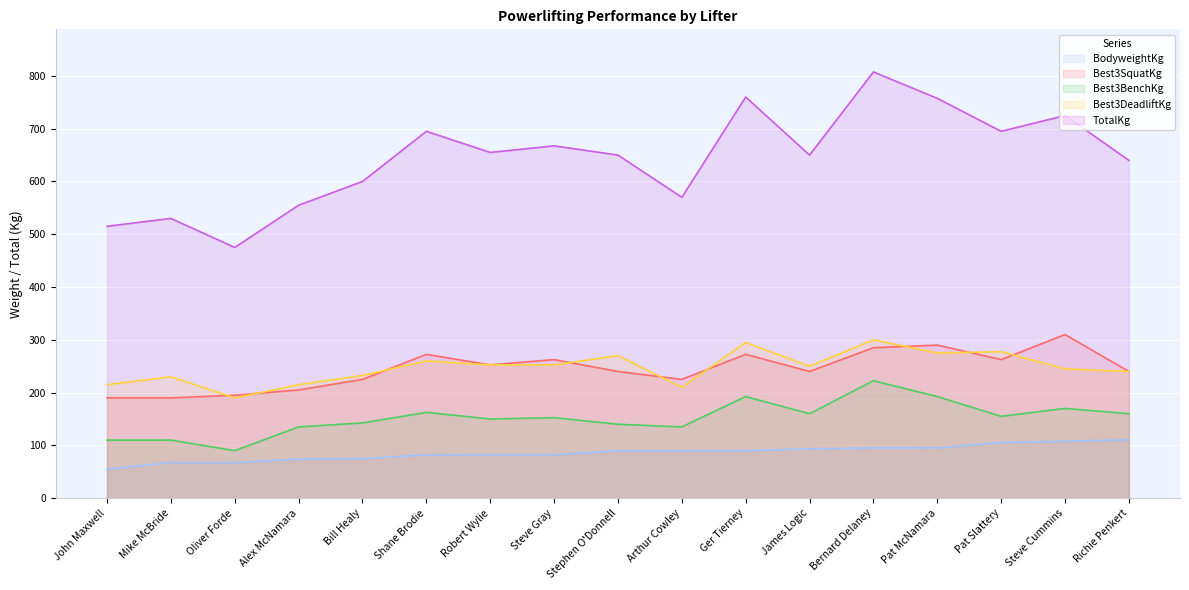

Count the number of categories in the chart.

17